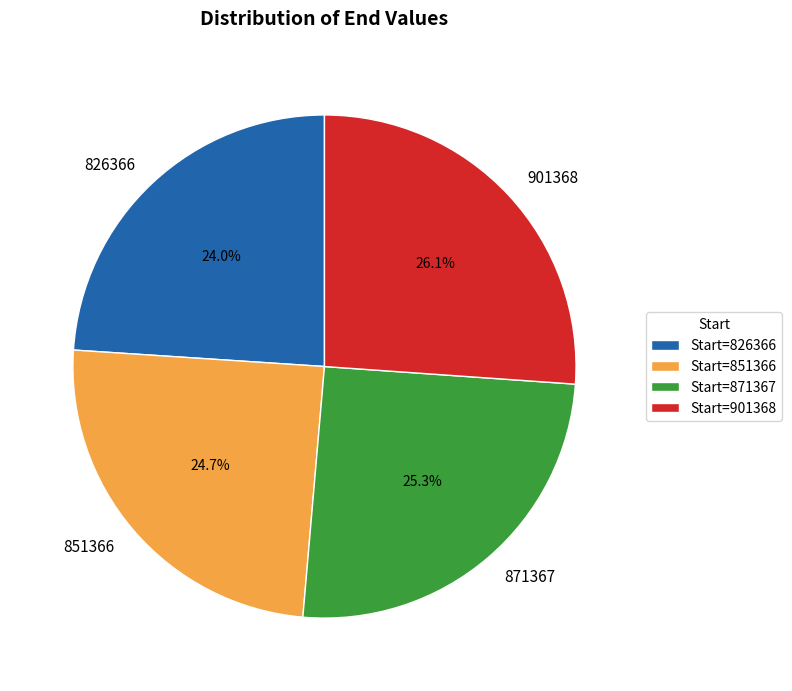

To the nearest percent, what portion does 901368 represent?

26%